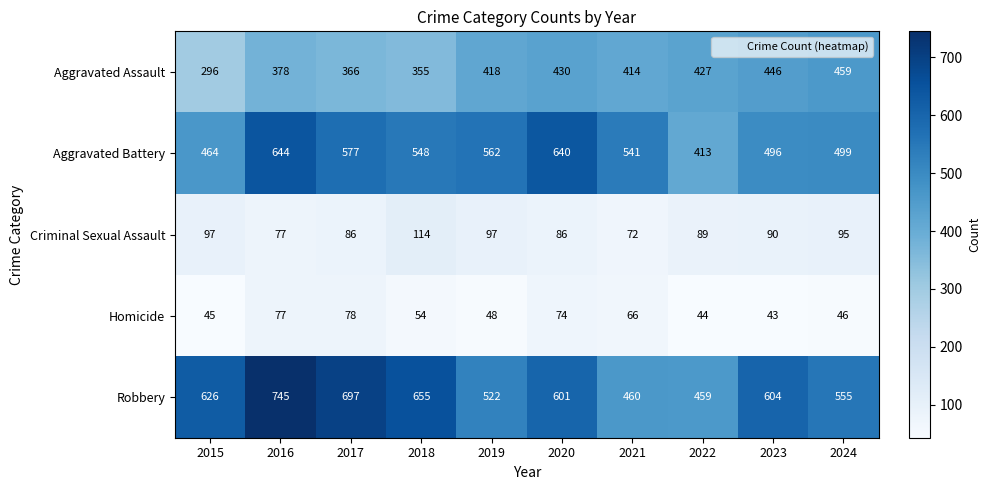

What is the difference between the second highest and second lowest values in the Aggravated Battery series?

176